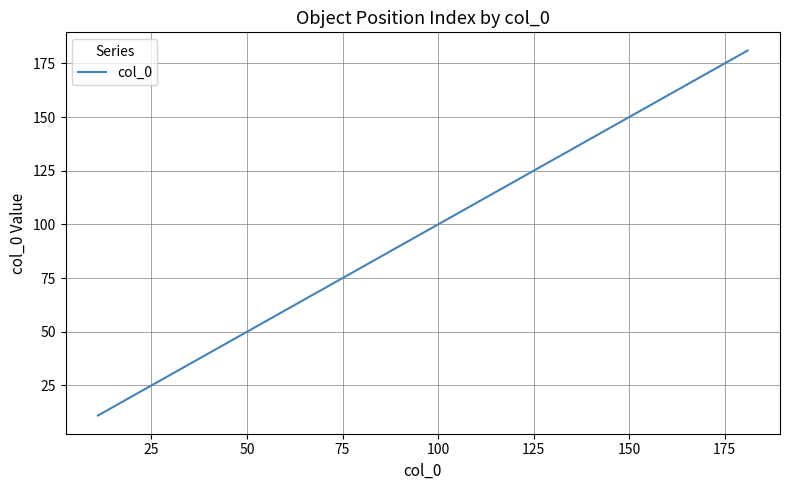

What is the smallest value displayed?

11